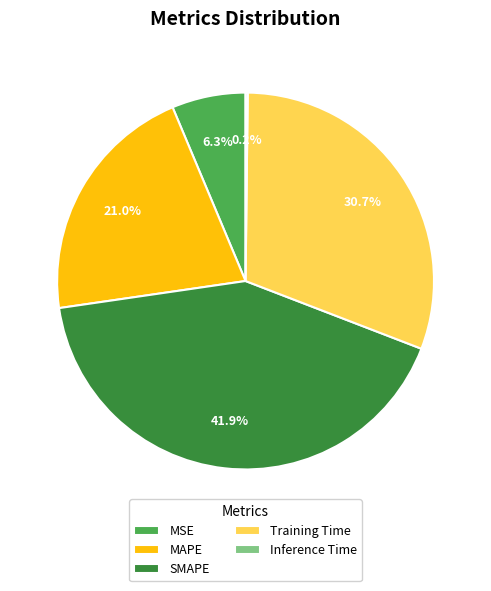

Which has a higher value, Training Time or MAPE?

Training Time